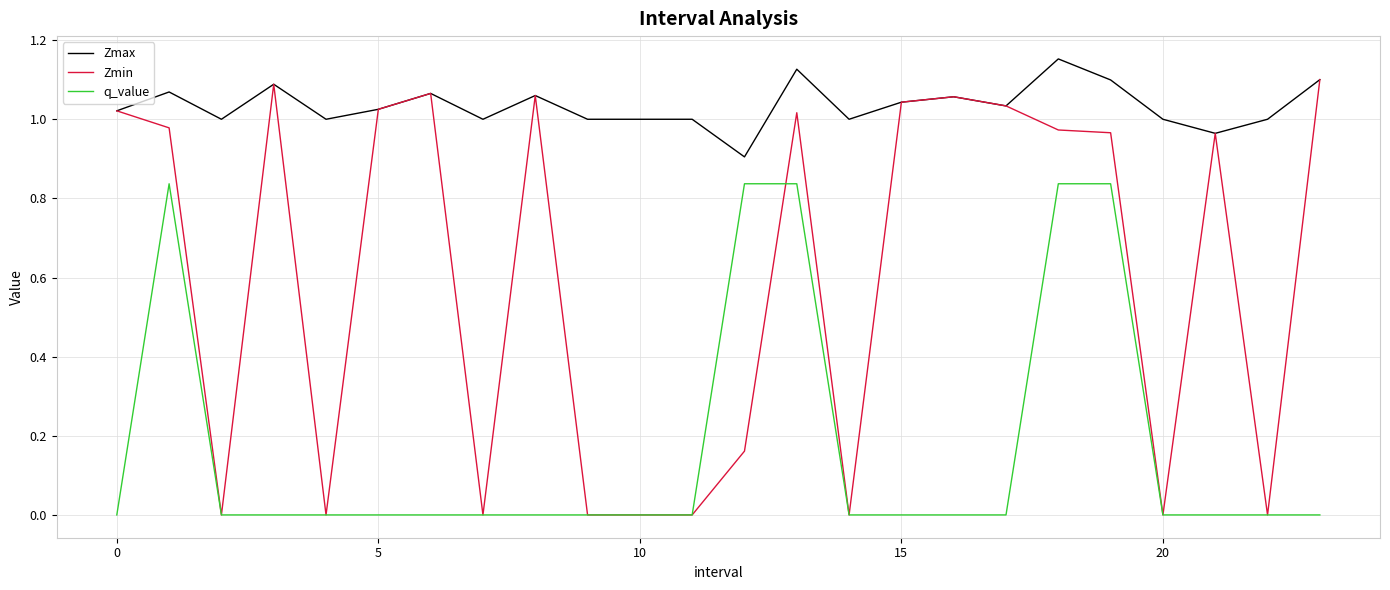

True or false: Zmax has more than 1 points higher than both neighbors.

True